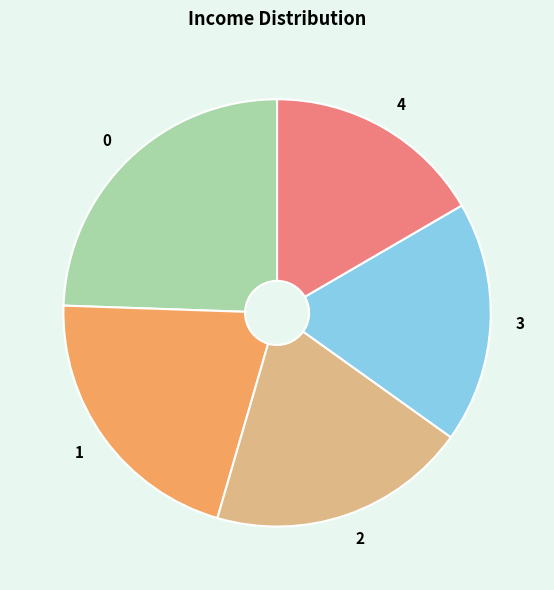

Do 3 and 0 together represent more than half of the pie?

No